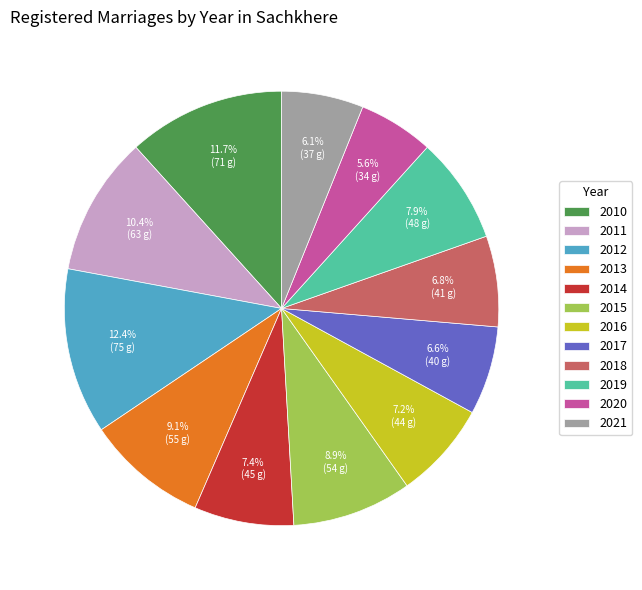

Approximately how many times larger is the value at 2021 compared to 2018?

0.9